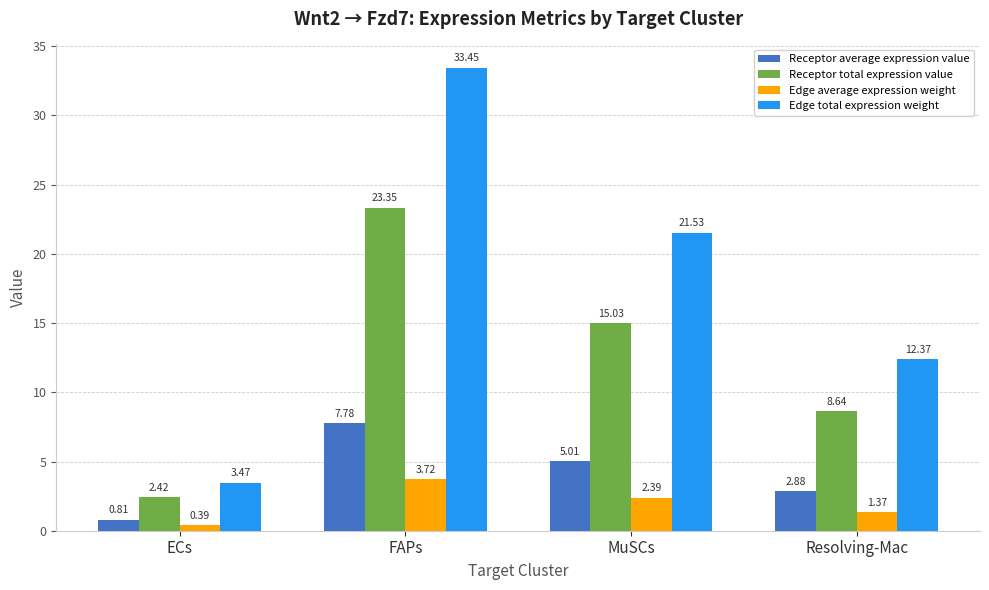

Where is Edge average expression weight nearest to the value 2?

MuSCs